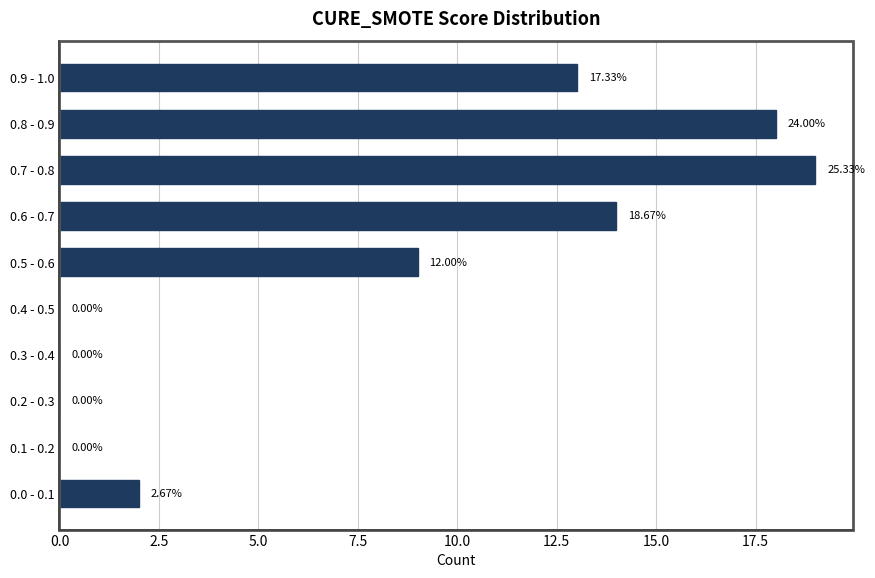

Are the bars horizontal?

Yes